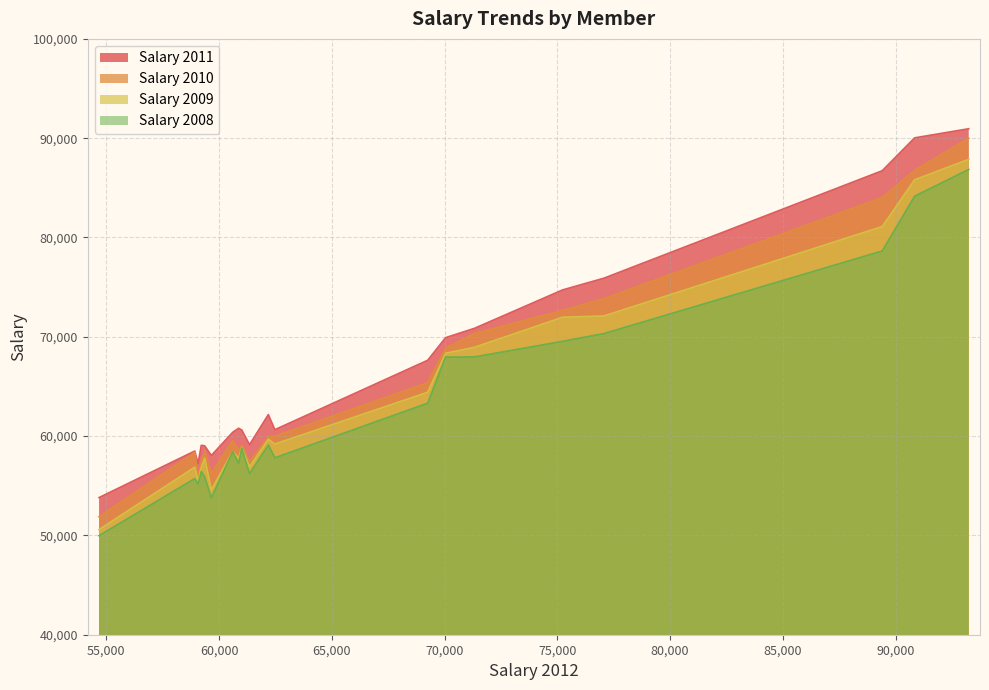

What is the value of the Salary 2010 point at the 16th from the left?

68857